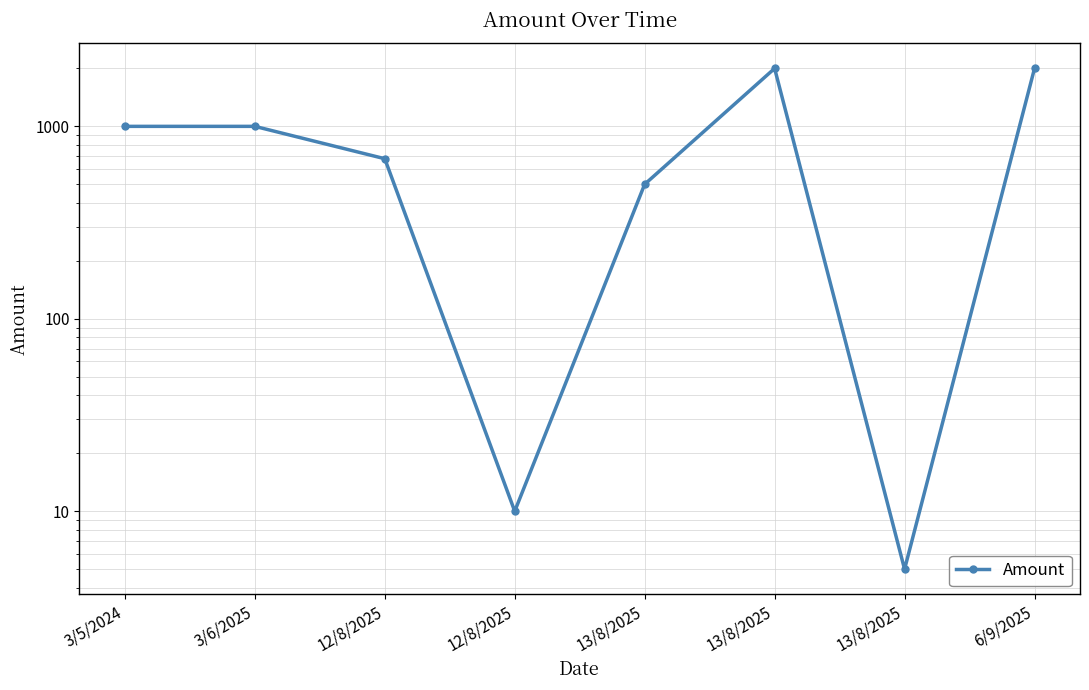

The chart shows a value of 2000 at 6/9/2025. True or false?

True